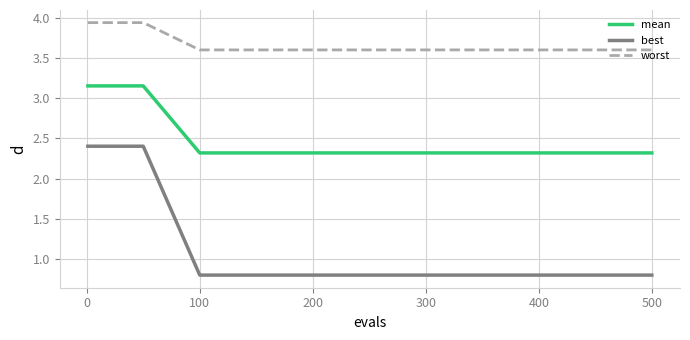

Rank the series by their average value, from lowest to highest.

best, mean, worst